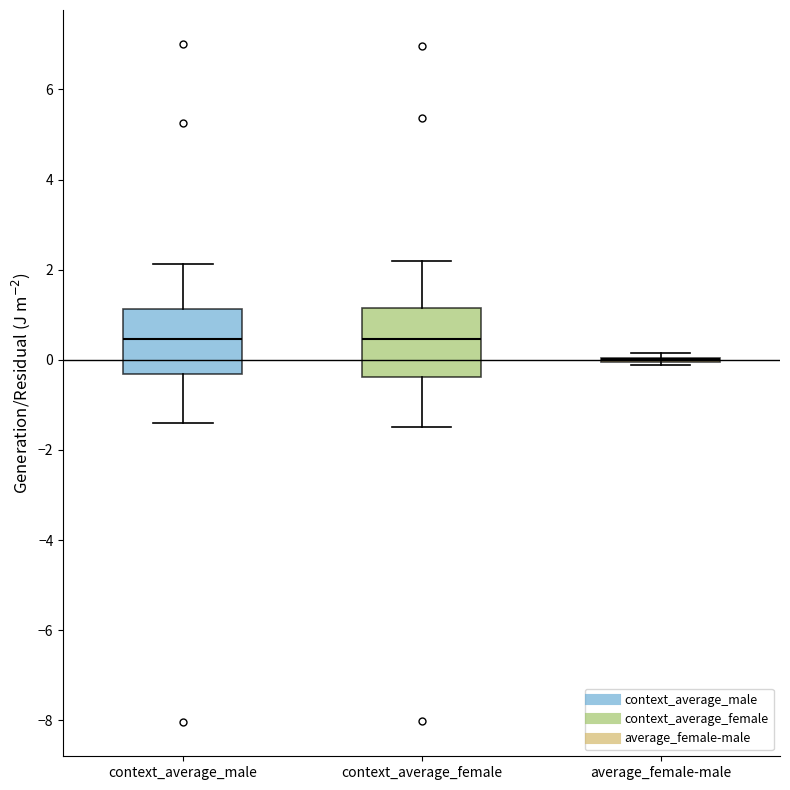

Reading left to right, read every box against the y-axis: the position of its median line, the range the box covers, and the ends of its whiskers. The values are not printed on the chart, so give them approximately, as read against the axis.

context_average_male: median 0.4, box -0.4 to 1.2, whiskers -1.4 to 2.2
context_average_female: median 0.4, box -0.4 to 1.2, whiskers -1.6 to 2.2
average_female-male: box collapsed to a line at 0.0, whiskers -0.2 to 0.2